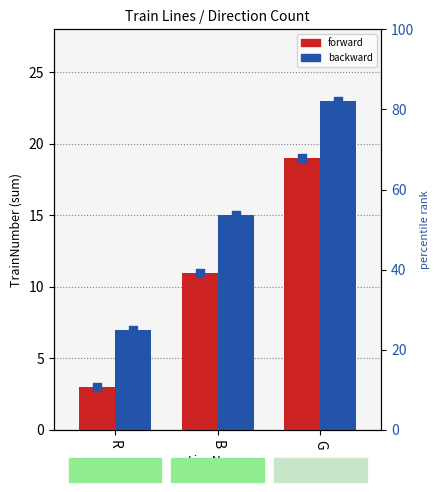

Which series has the largest Y range (max minus min)?

forward pct